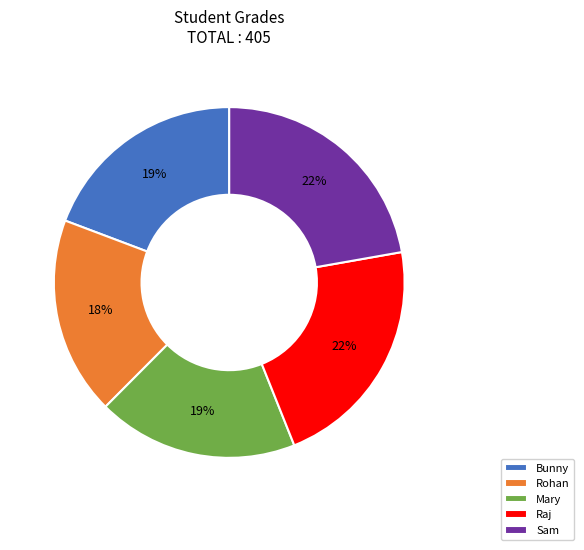

The Mary slice represents 19% of the pie. True or false?

True